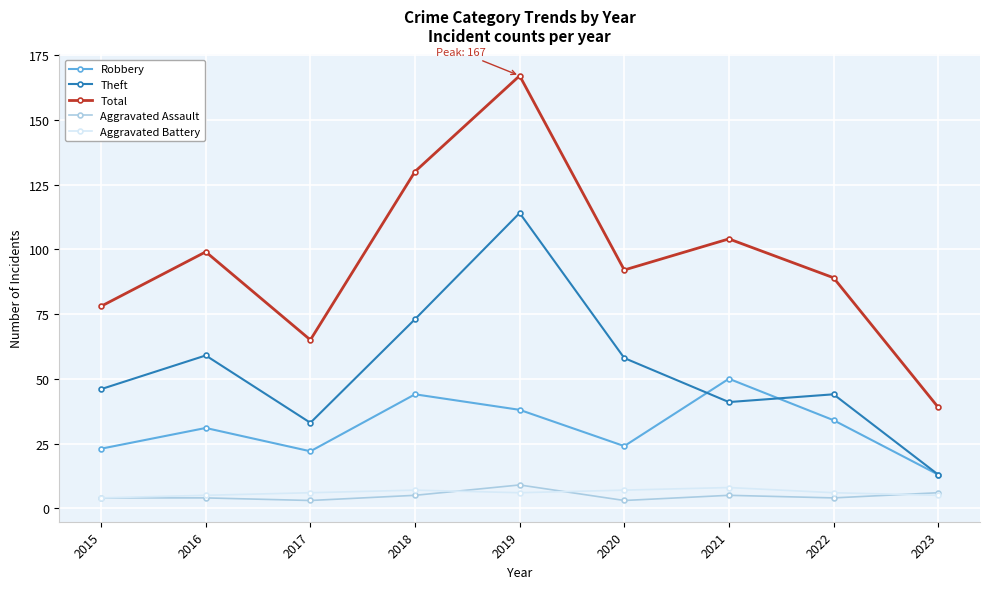

What is the approximate value of Total at 2017, to the nearest 50?

50